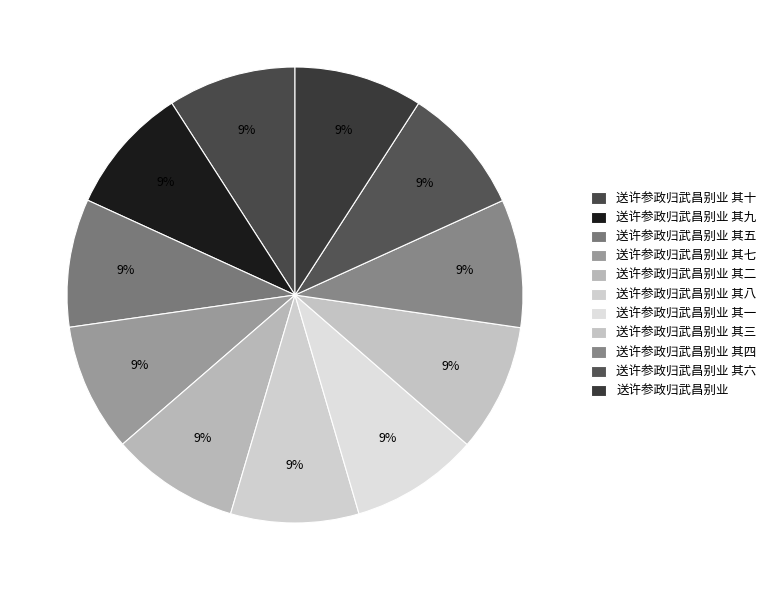

Count the number of slices in the pie.

11